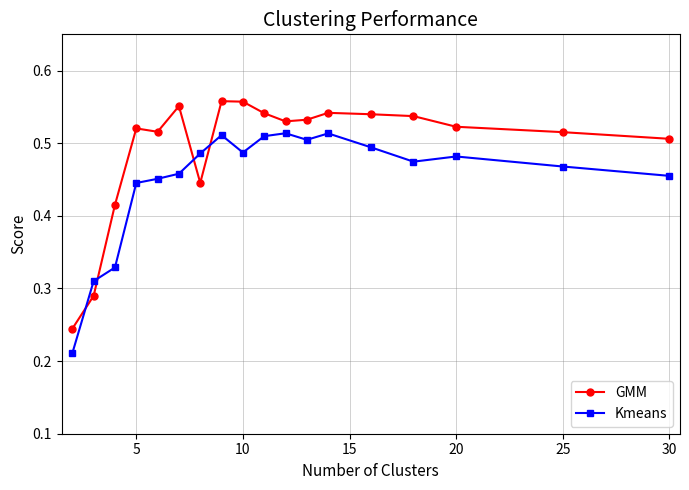

At how many categories does at least one series exceed 0?

18